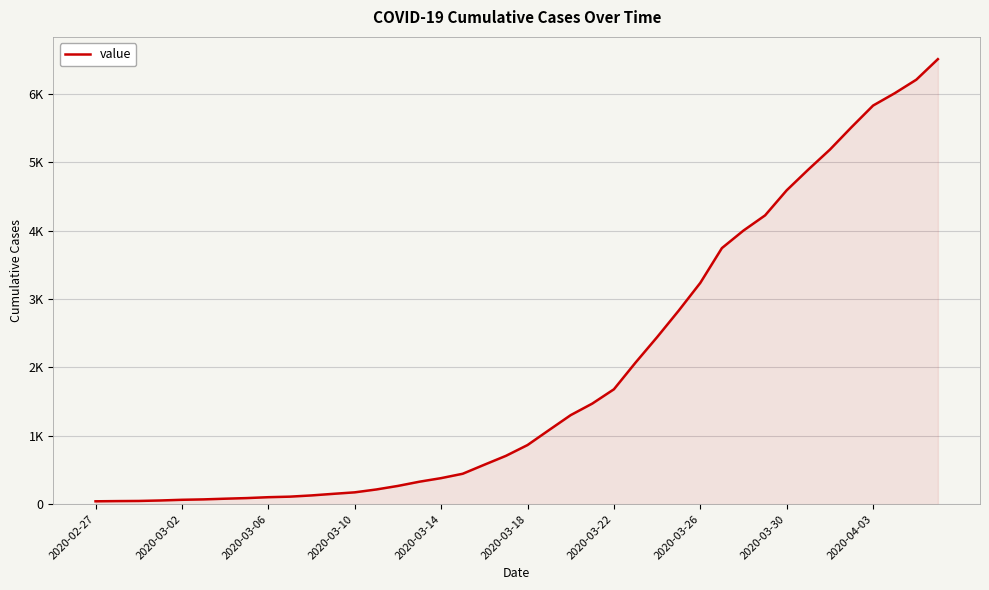

Does the chart have visible grid lines?

Yes